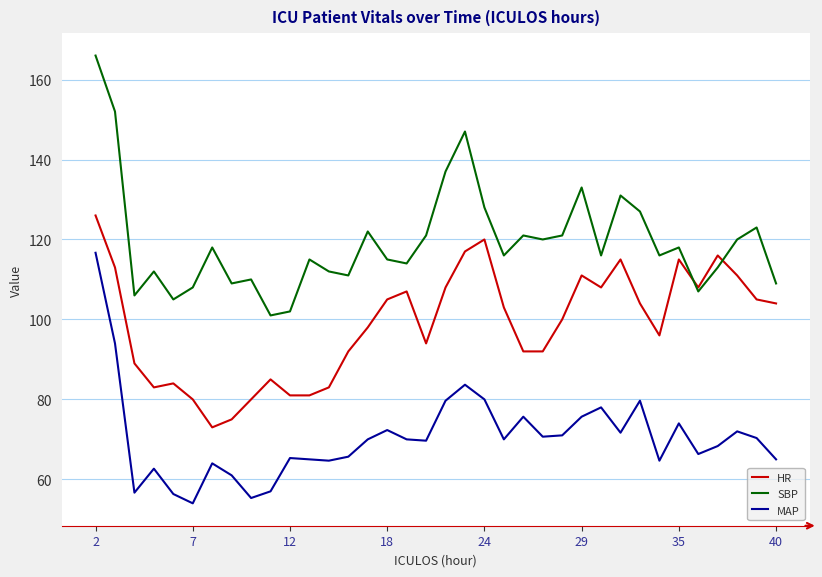

What is the highest value of the HR series?

126.0